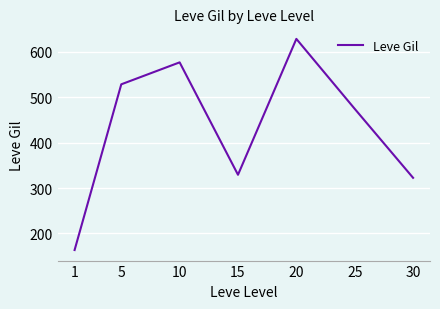

Which has a higher value, 25 or 1?

25